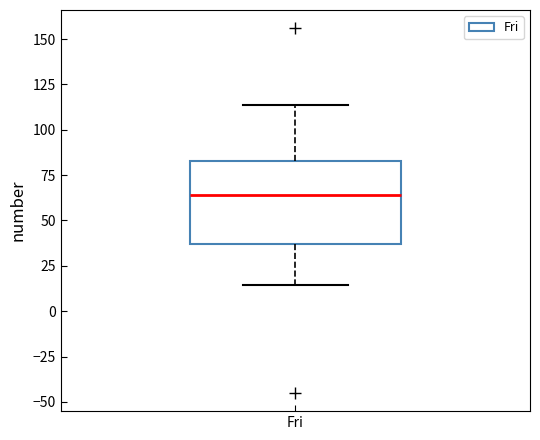

Transcribe this box plot: give where the median line is, the range the box spans, and where the two whiskers end, as read against the y-axis. The values are not printed on the chart, so give them approximately, as read against the axis.

median 65, box 35 to 85, whiskers 15 to 115